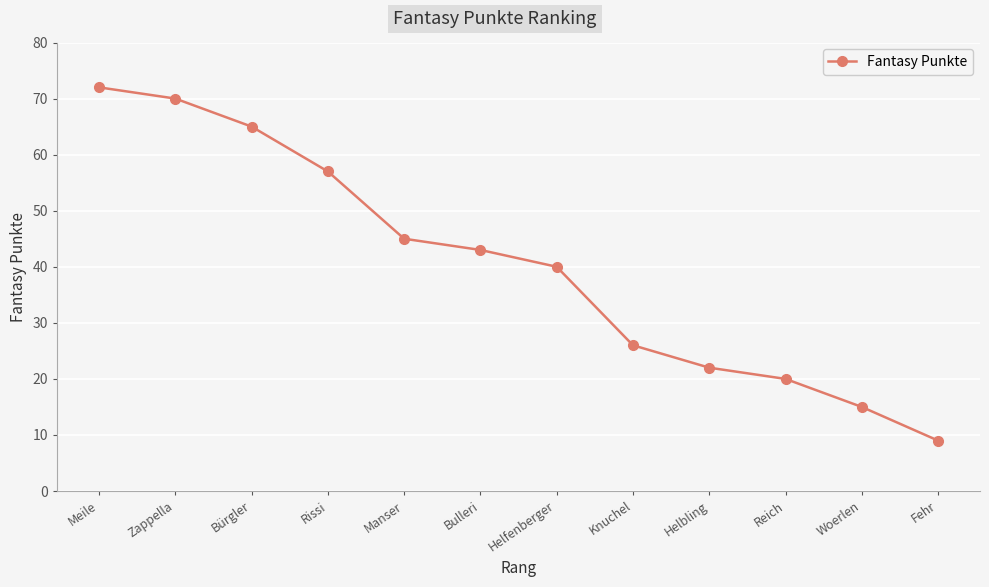

Reading left to right, transcribe all the data shown in this chart.

Meile=72	Zappella=70	Bürgler=65	Rissi=57	Manser=45	Bulleri=43	Helfenberger=40	Knuchel=26	Helbling=22	Reich=20	Woerlen=15	Fehr=9